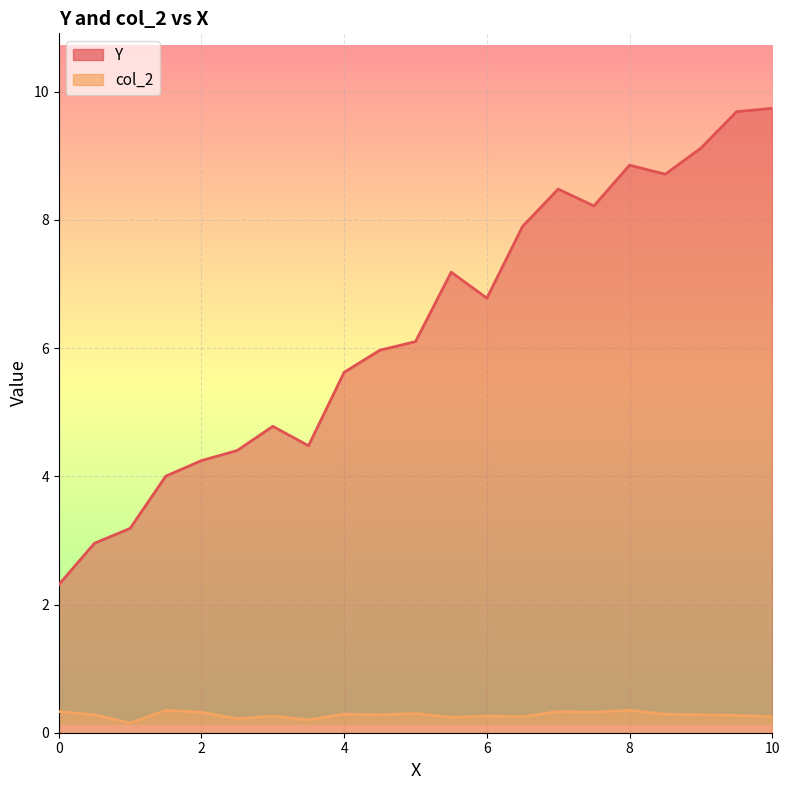

At which label does col_2 reach its minimum?

1.0